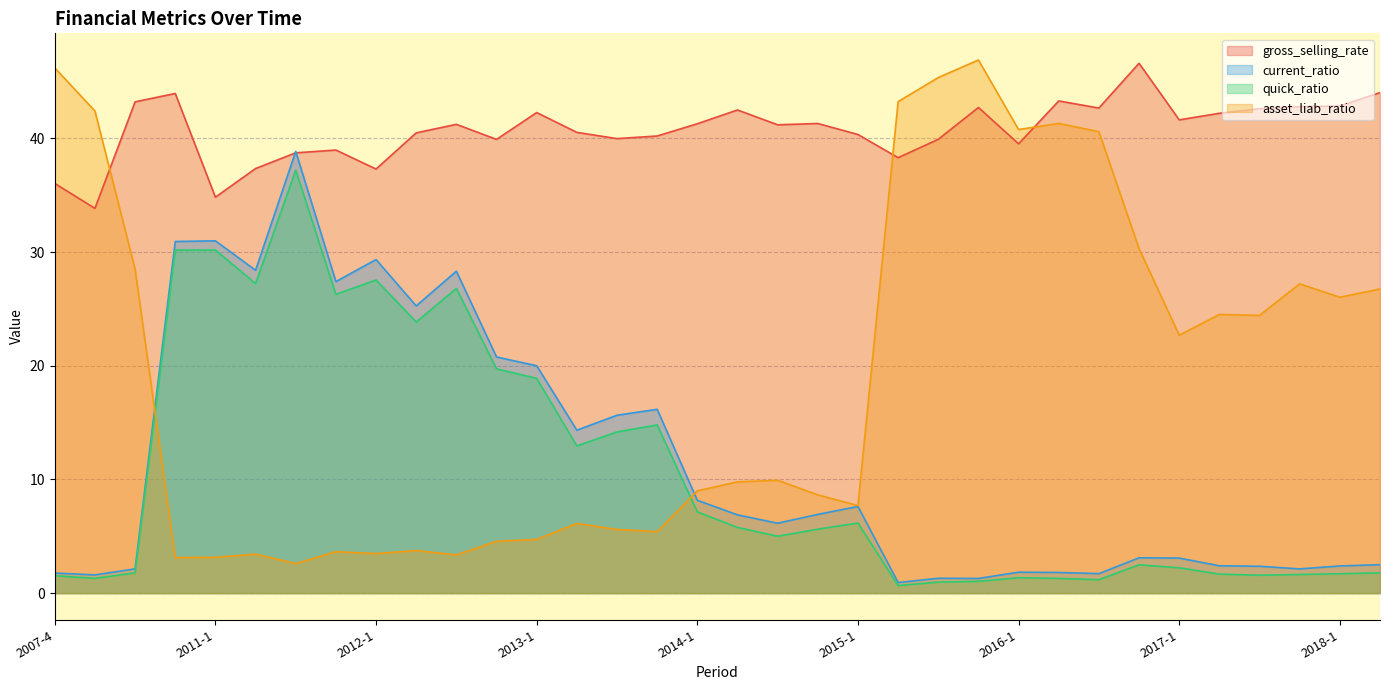

At which category does the chart reach its peak across all series?

2015-4